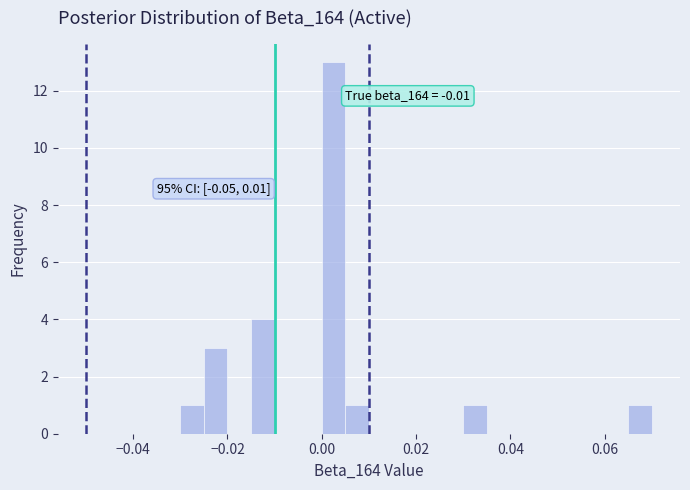

Read against the x-axis, roughly where is the centre of the tallest bar?

0.002